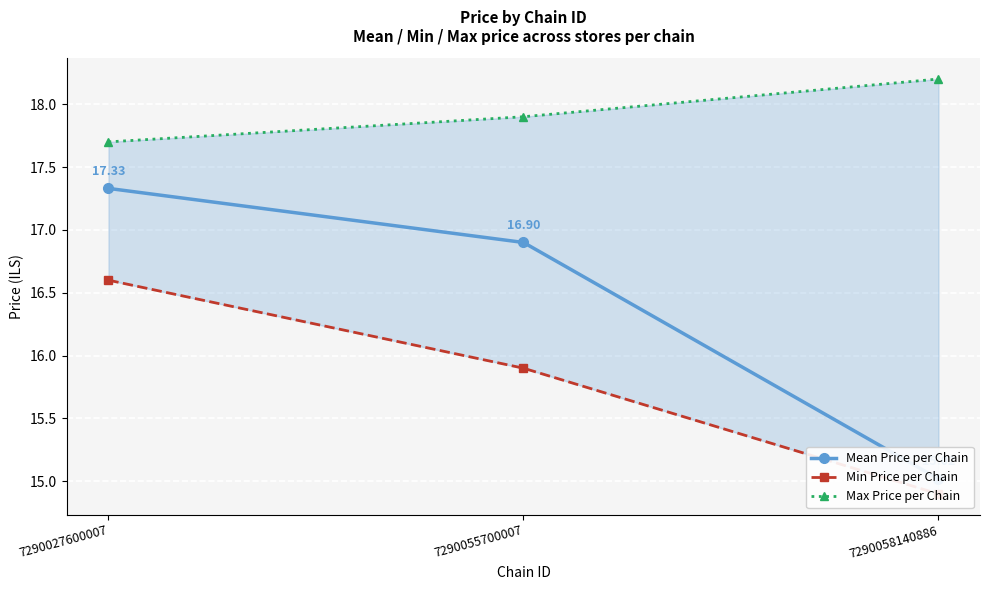

Which category has the lowest value across all series?

7290058140886